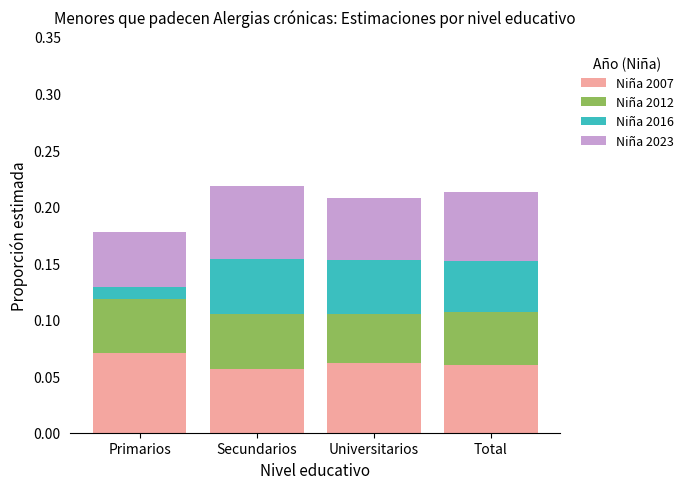

What is the label of the 4th bar from the right?

Primarios